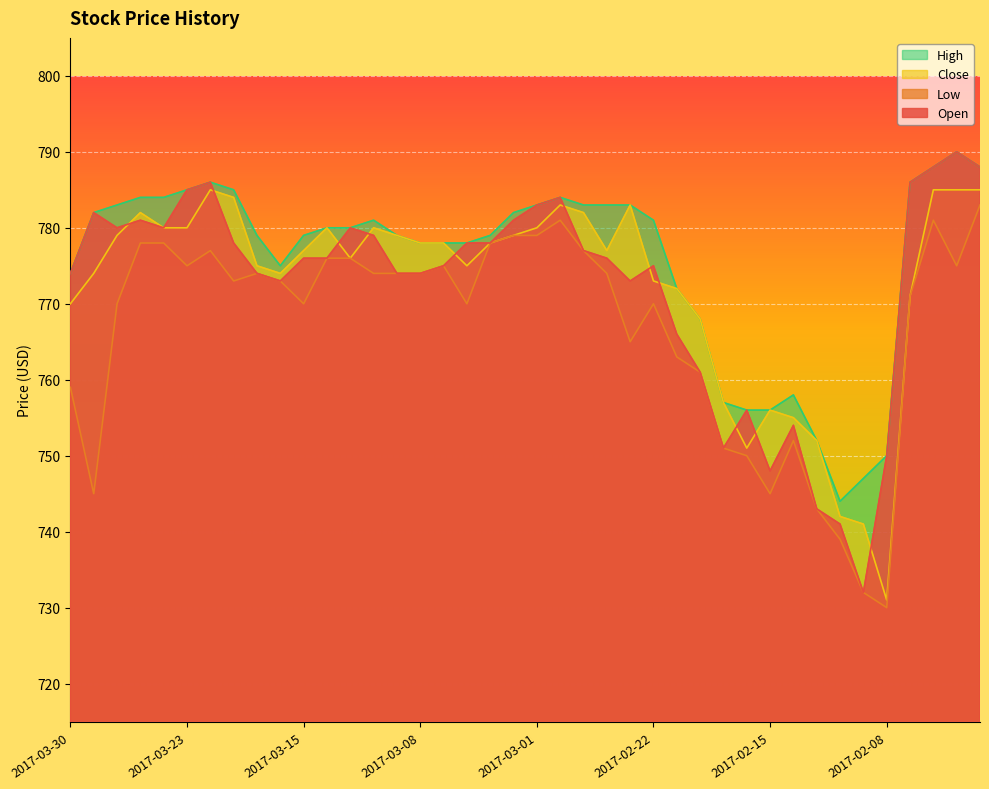

What is the greatest value displayed?

790